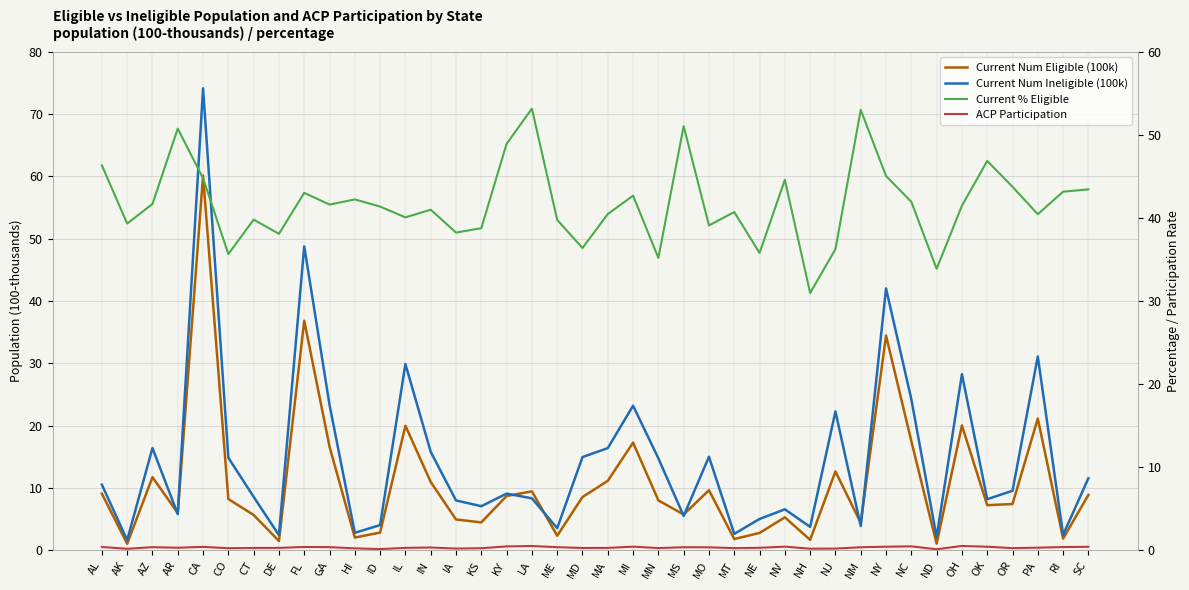

True or false: ACP Participation and Current % Eligible cross at least once.

False